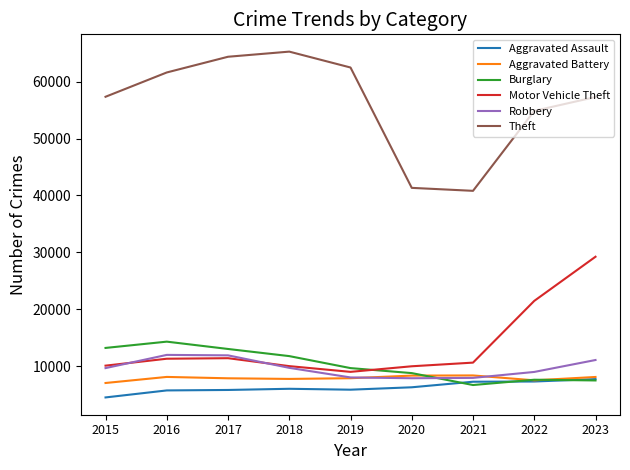

Which series has the widest spread of values?

Theft